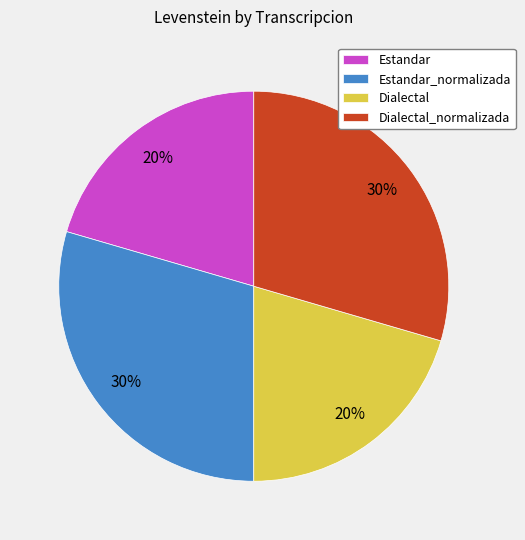

Is the sum of Dialectal_normalizada and Estandar_normalizada greater than half?

Yes